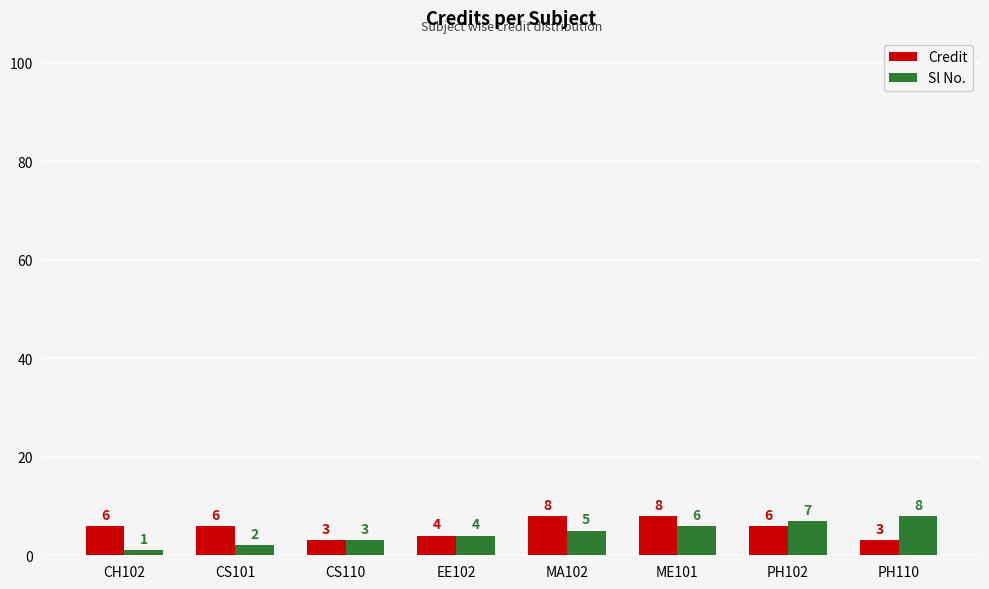

Reading left to right, transcribe all the data shown in this chart.

Credit: CH102=6	CS101=6	CS110=3	EE102=4	MA102=8	ME101=8	PH102=6	PH110=3
Sl No.: CH102=1	CS101=2	CS110=3	EE102=4	MA102=5	ME101=6	PH102=7	PH110=8